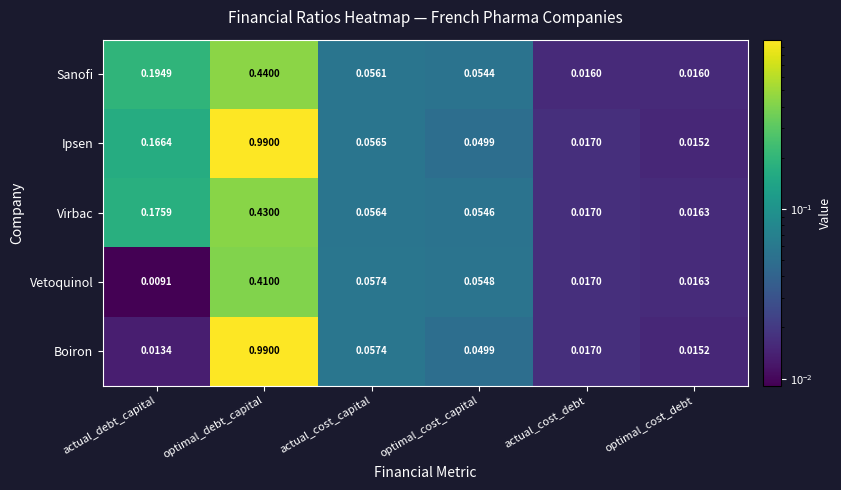

Rank the categories by Ipsen value from lowest to highest.

optimal_cost_debt, actual_cost_debt, optimal_cost_capital, actual_cost_capital, actual_debt_capital, optimal_debt_capital